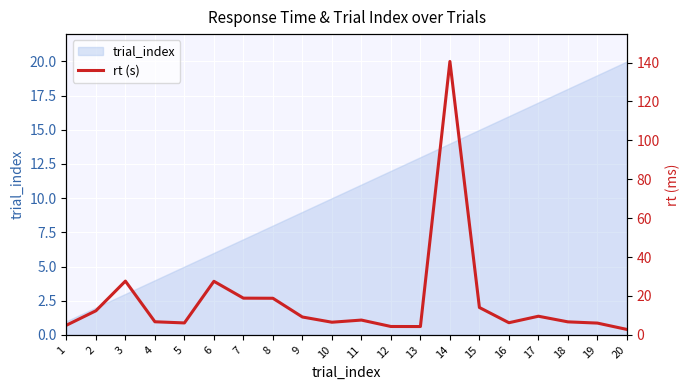

What value does the data have at 14?

140.6